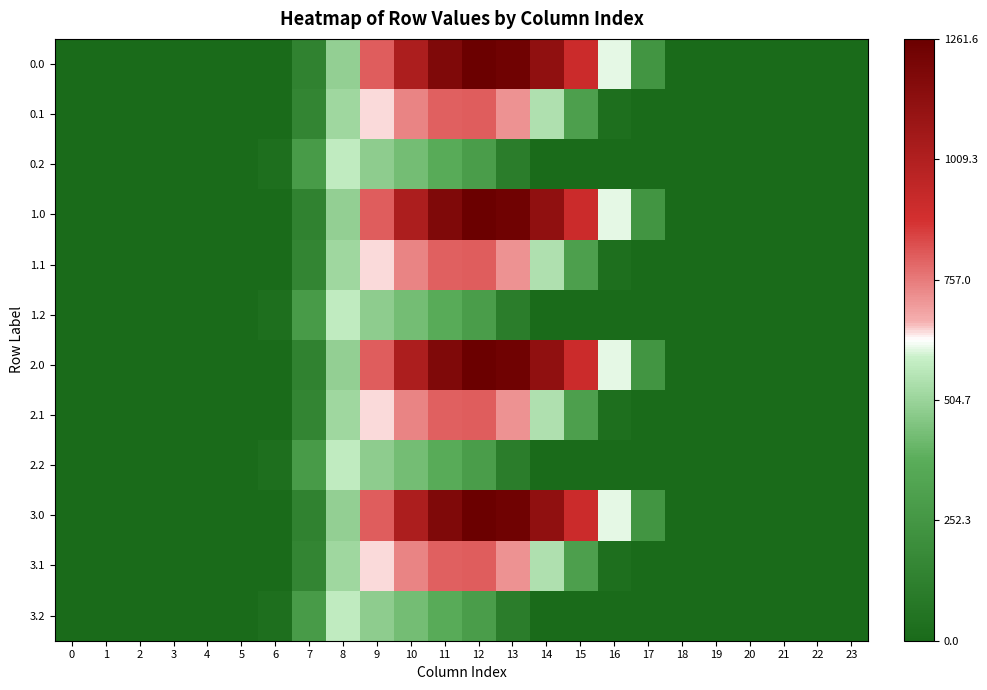

What is the spread (max minus min) of values at 9?

323.4